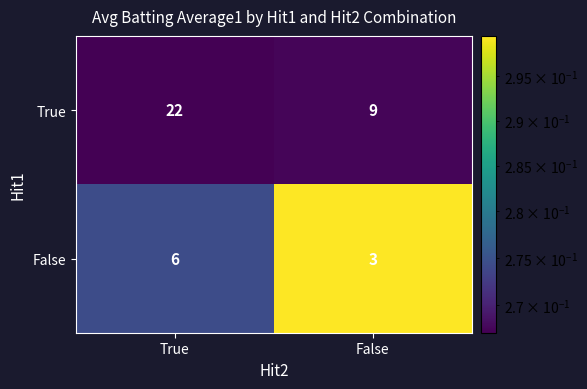

What is the sum of all False values?

9